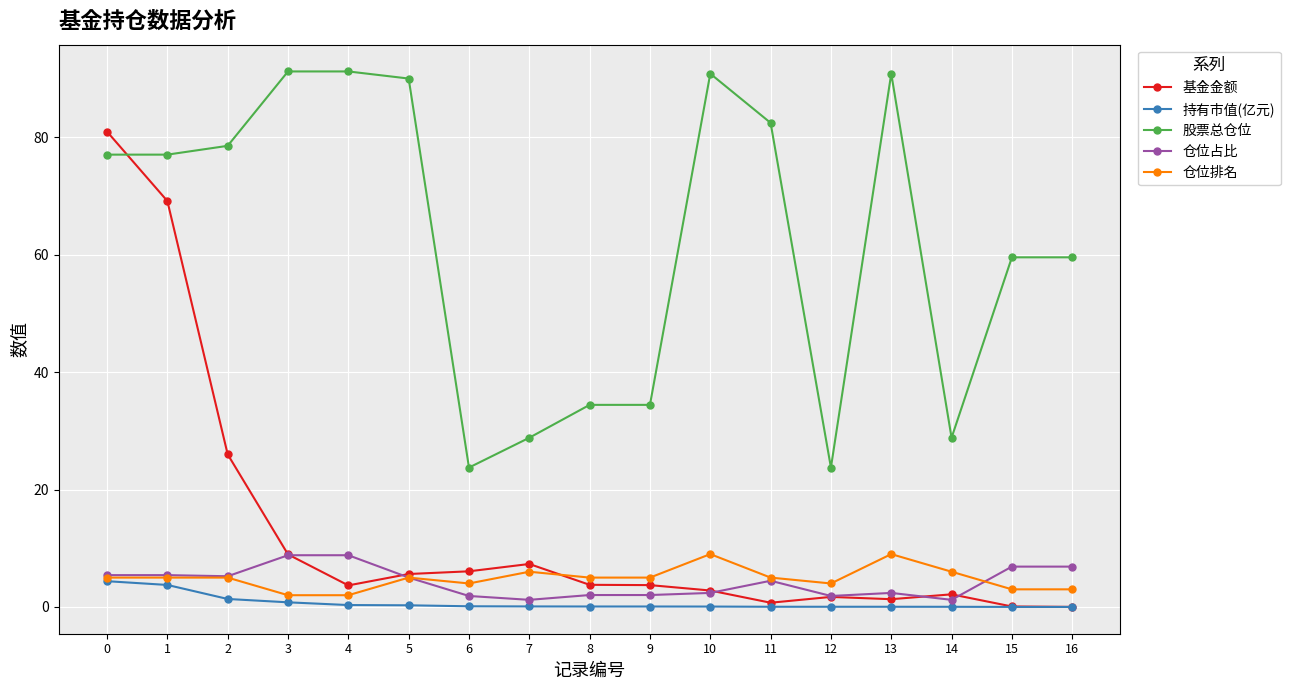

What is the sum of all 仓位占比 values?

71.9